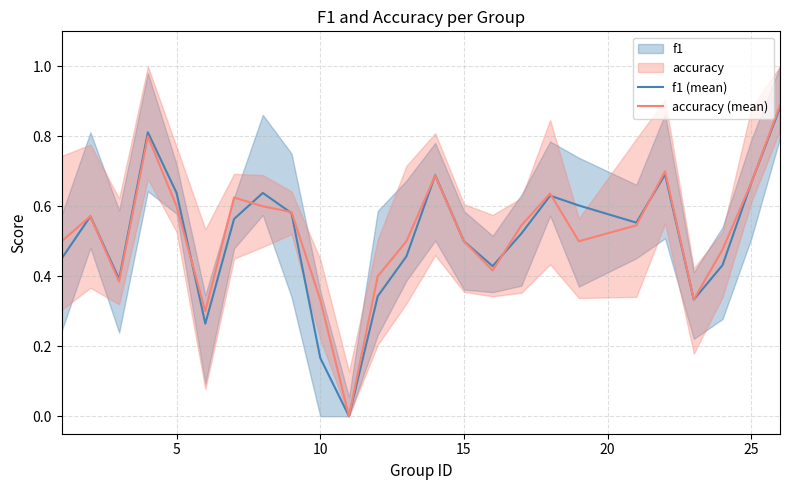

What is the difference between the second highest and second lowest values in the accuracy (mean) series?

0.5